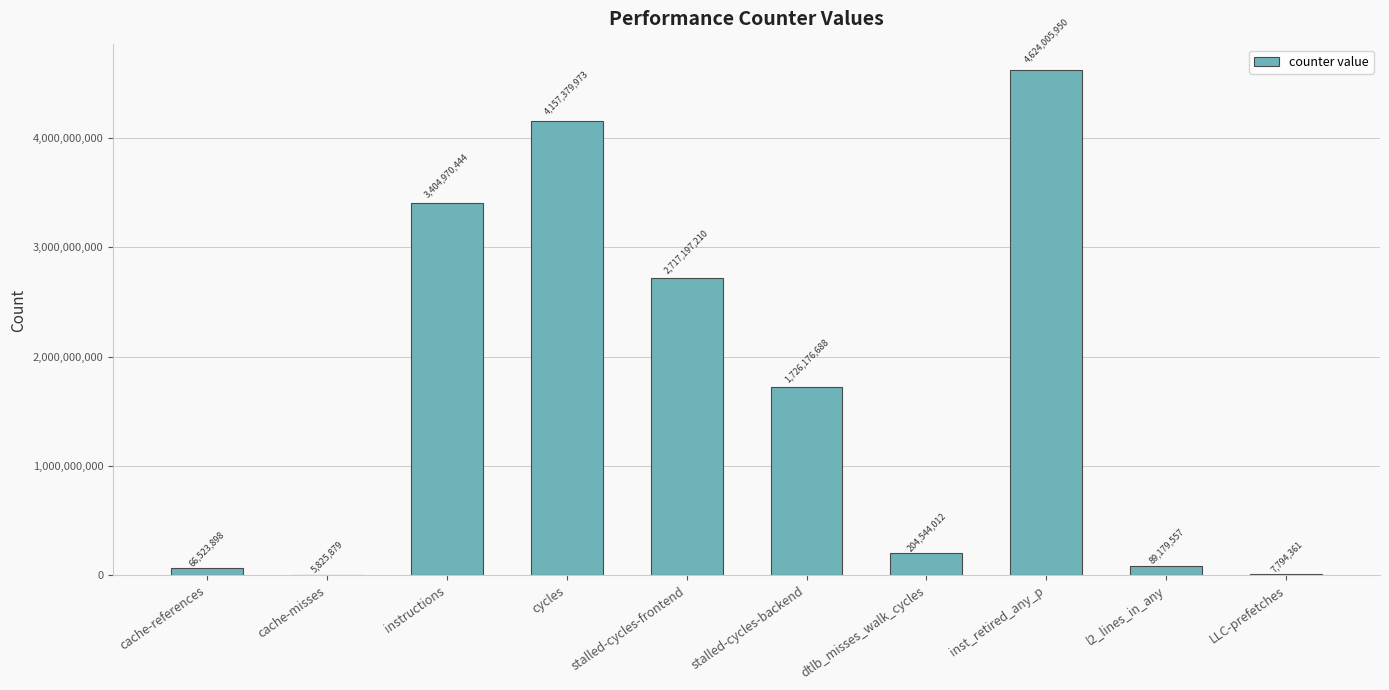

What is the greatest value displayed?

4624005950